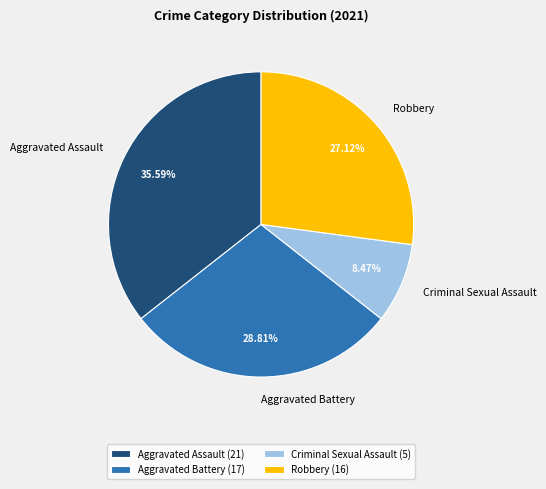

What is the ratio of the value at Aggravated Assault to the value at Robbery?

1.3